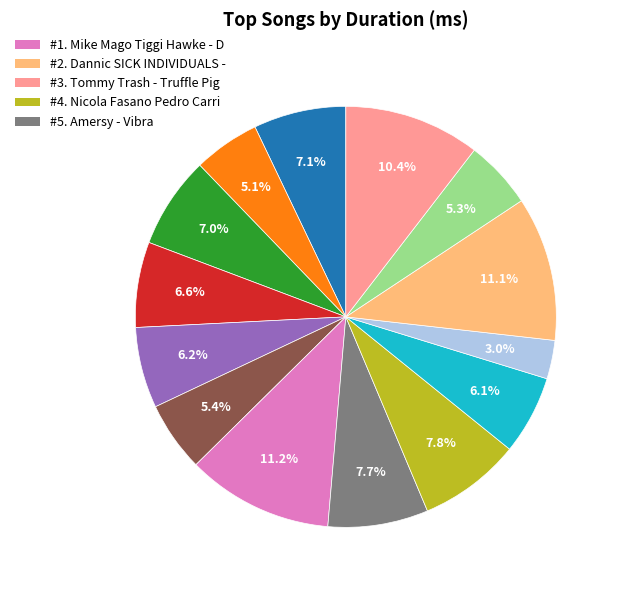

Does any single category account for the majority?

No